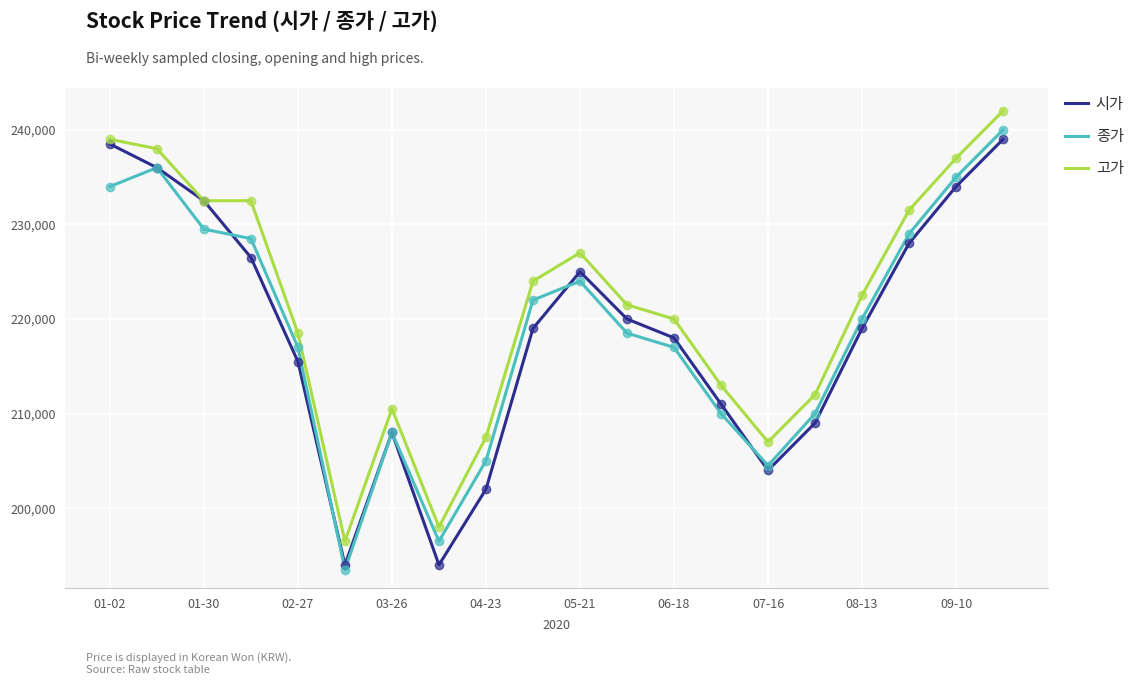

Which series has the largest total across all categories?

고가